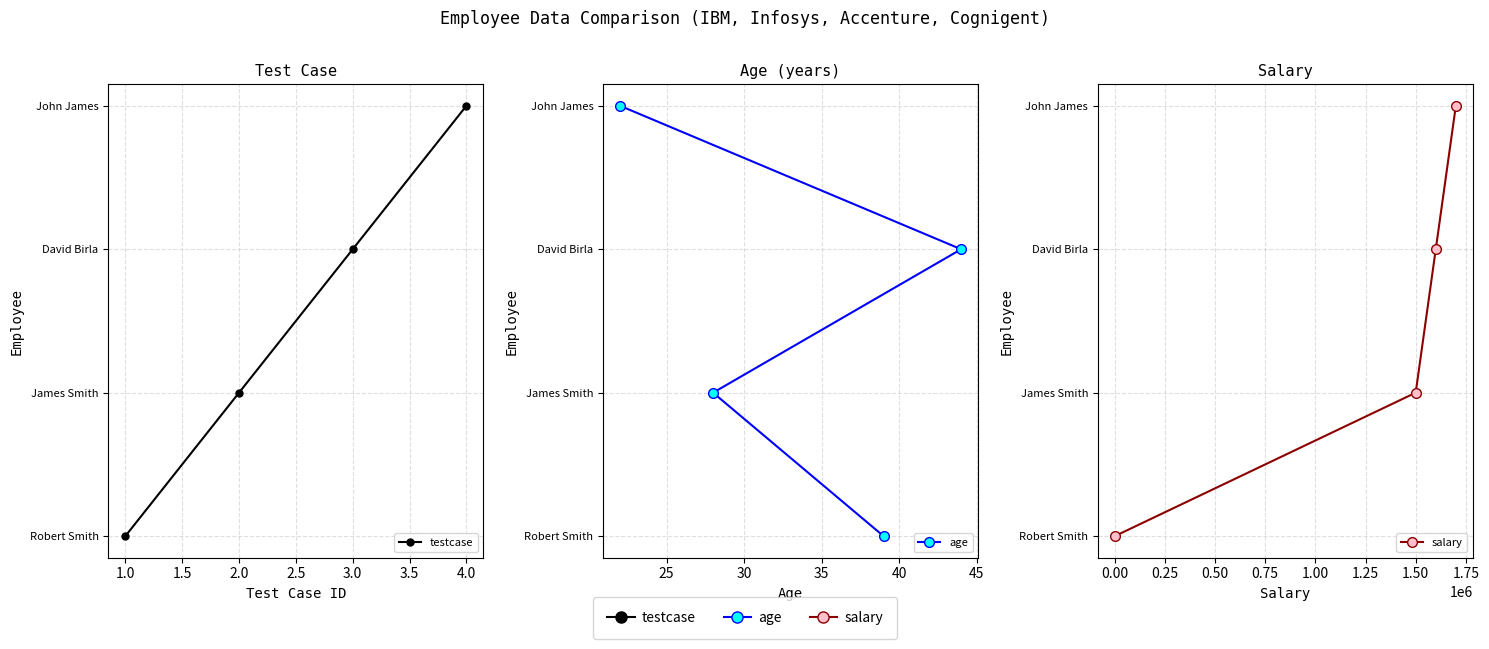

How many data points does each series have?

4